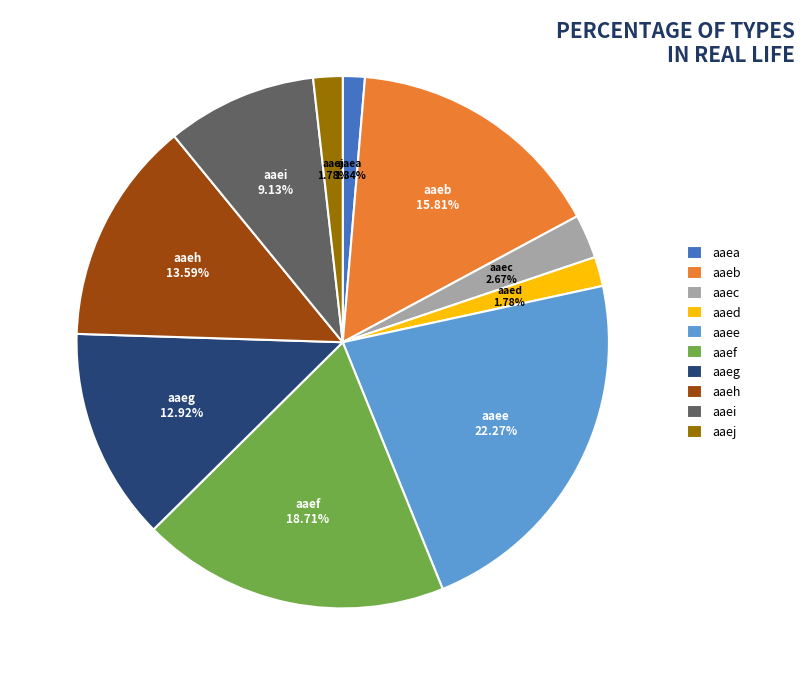

Which category has the biggest portion of the pie?

aaee